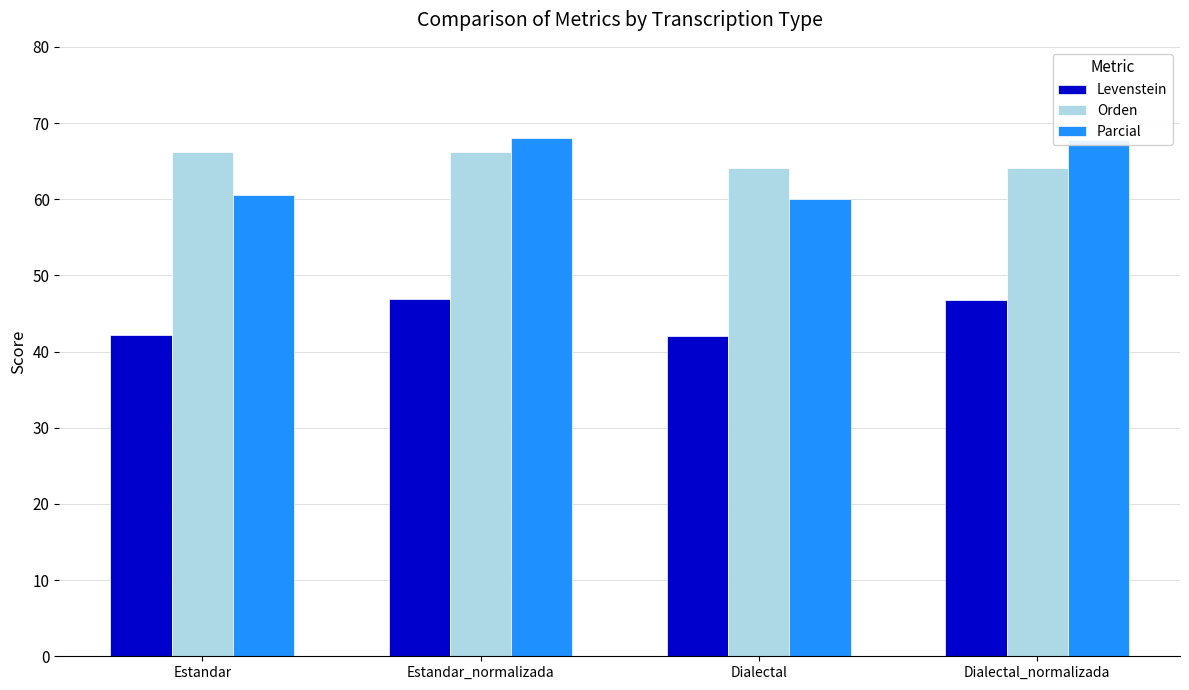

Where does the Levenstein series first go above 46?

Estandar_normalizada